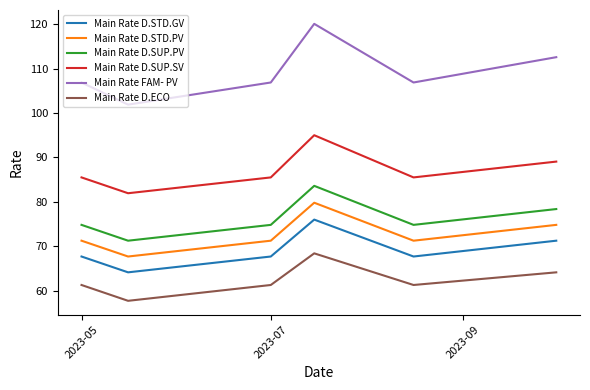

What is the difference between the second highest and minimum values in the Main Rate D.ECO series?

6.4